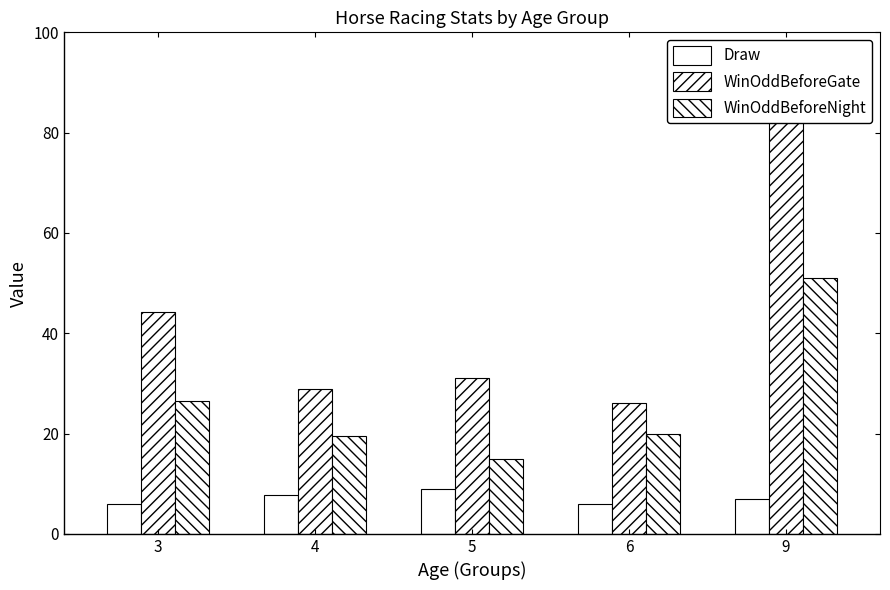

What is the difference between the highest and lowest values at 5?

22.0